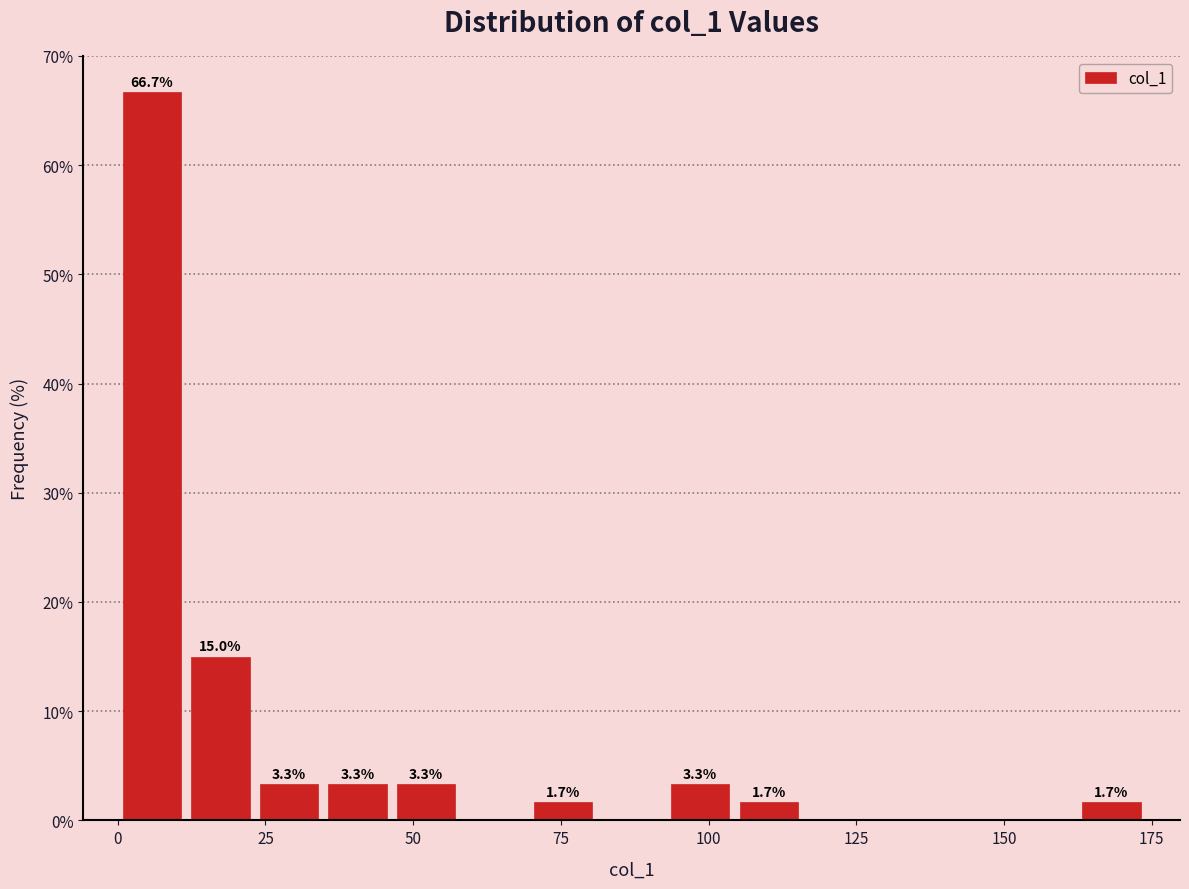

Read against the x-axis, roughly where is the centre of the tallest bar?

5